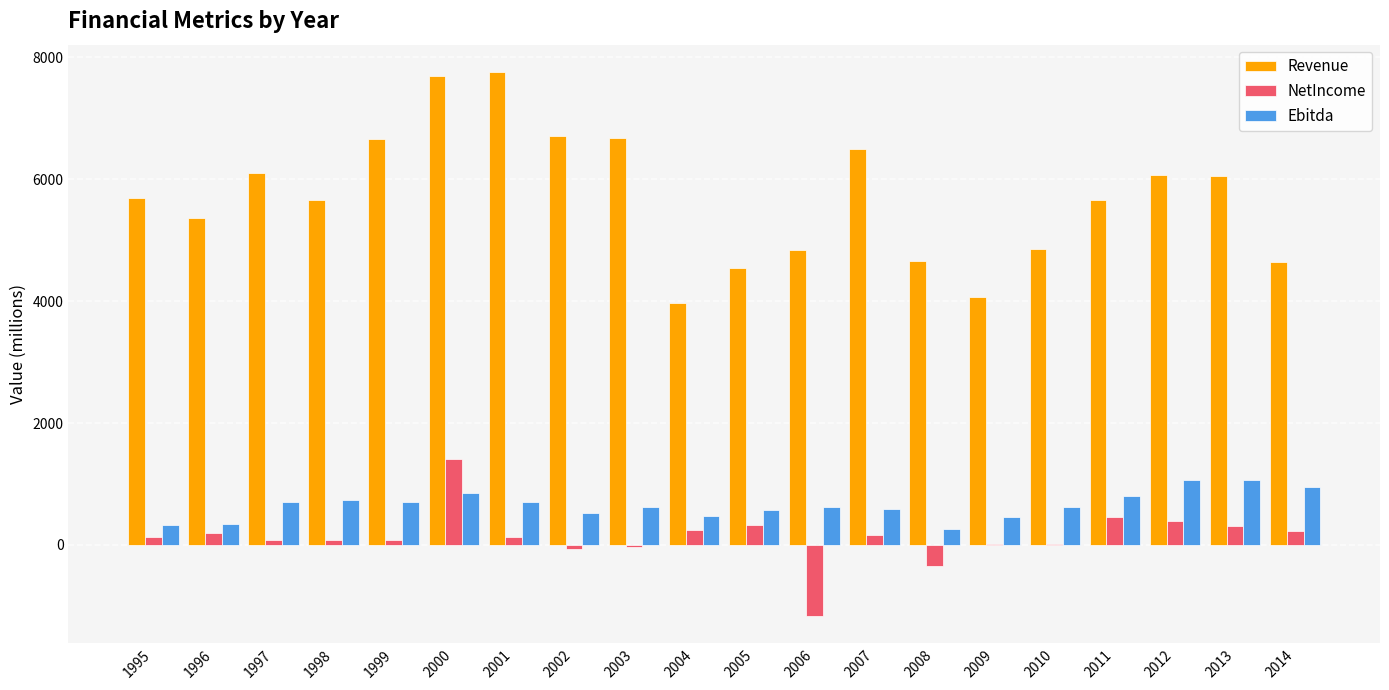

Is it true that Ebitda equals 849.6 at 2000?

True